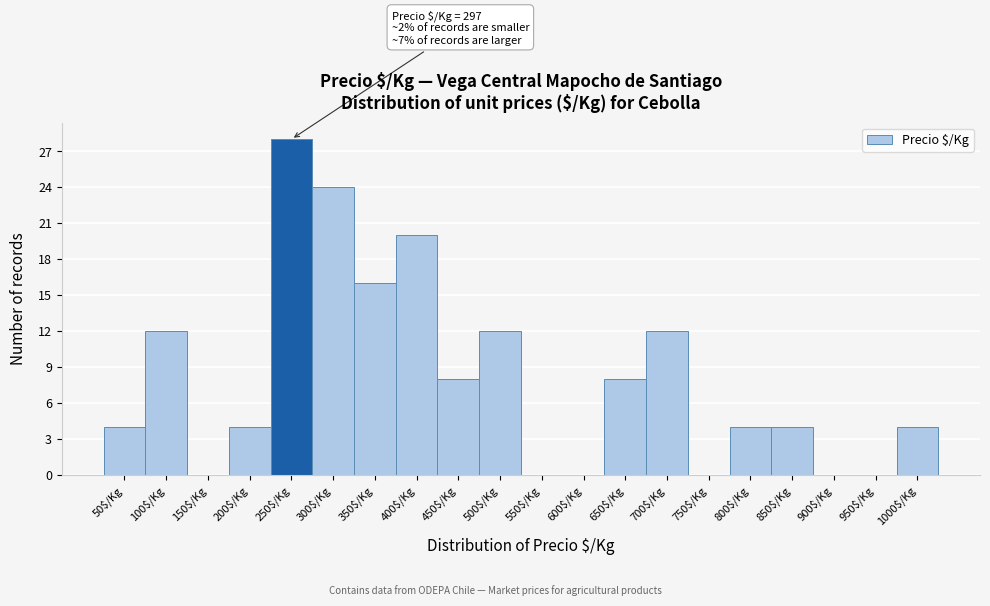

What is the sum of all values?

160